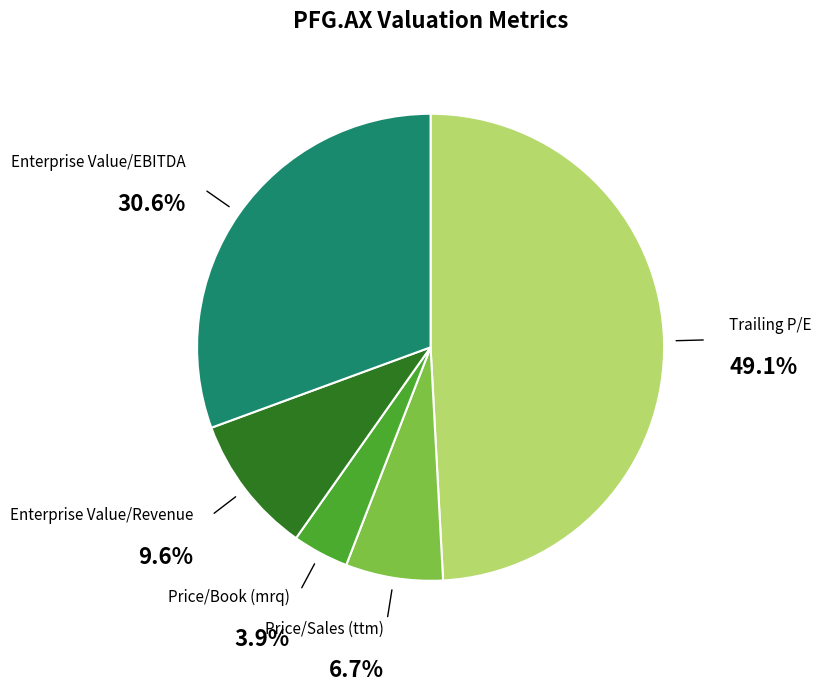

Is there a majority slice in this chart?

No